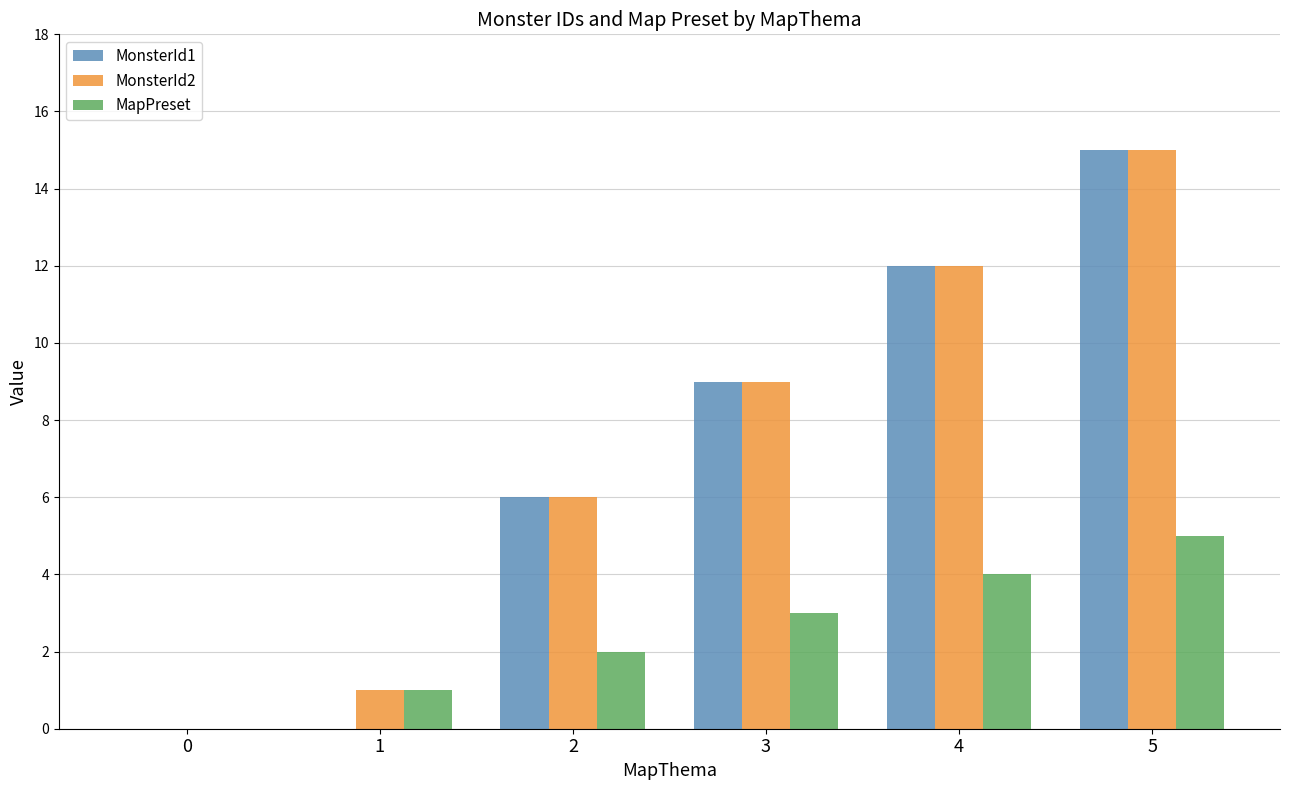

At which category does the chart reach its peak across all series?

5